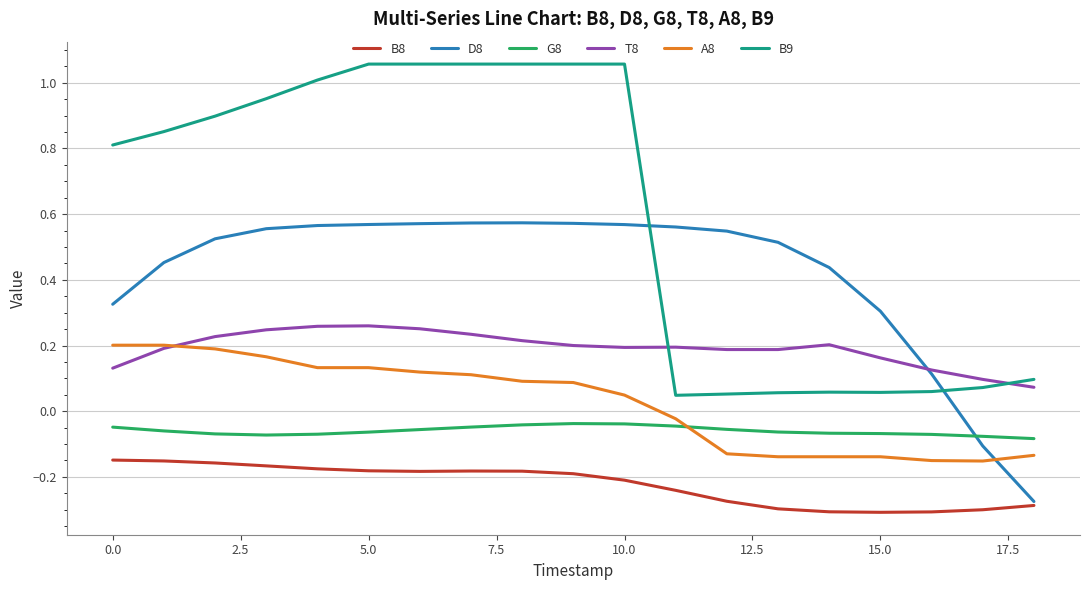

How many times do B9 and D8 cross each other?

2